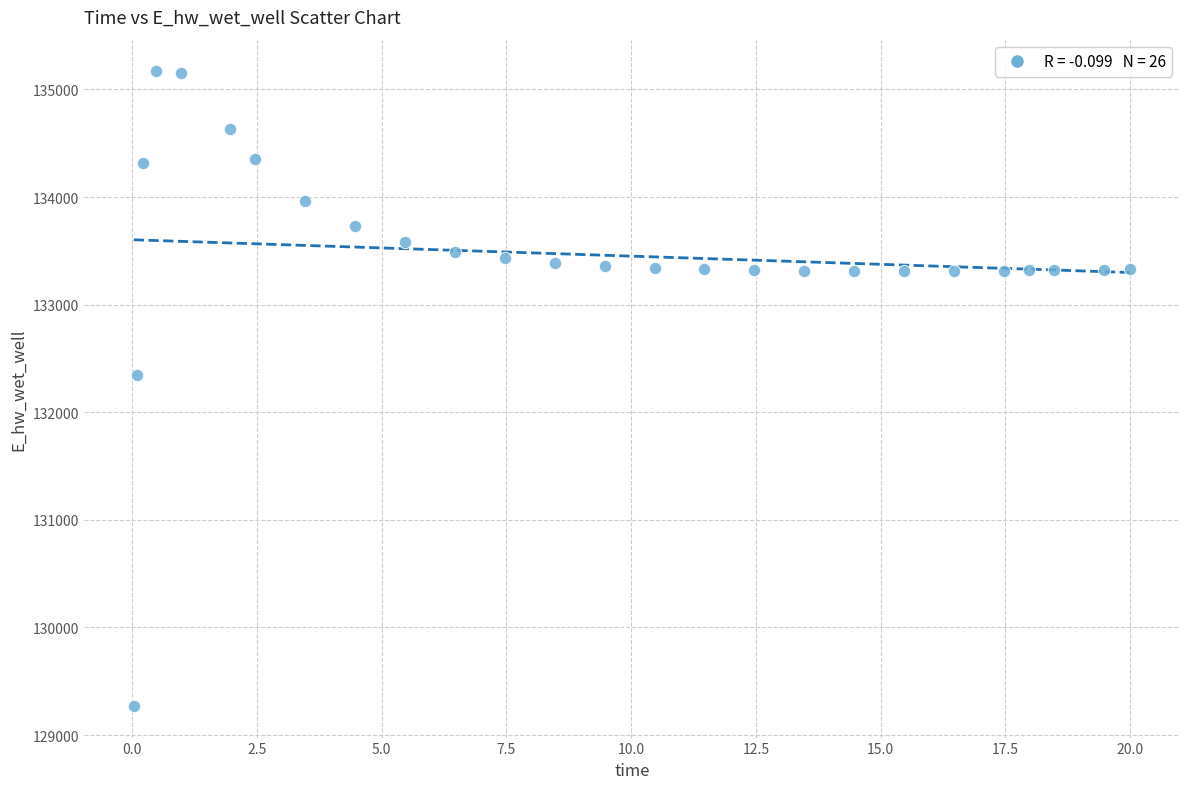

What is the range of X values (max minus min)?

20.0